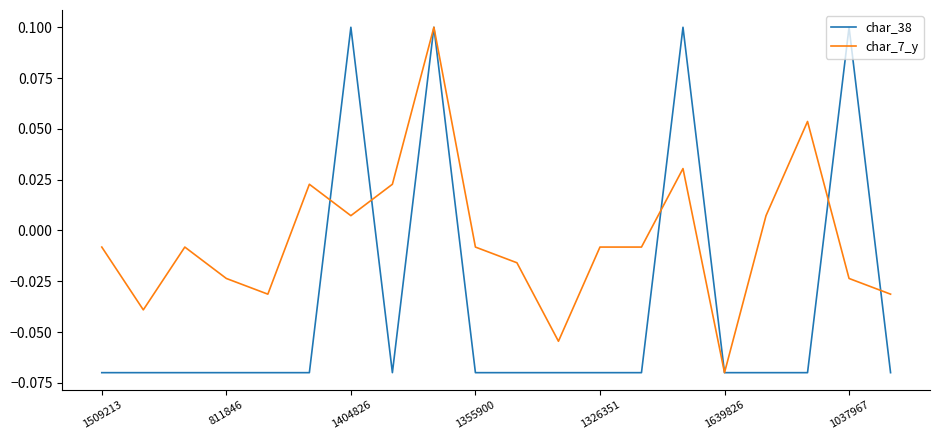

How many values in the char_38 series are below 0?

16